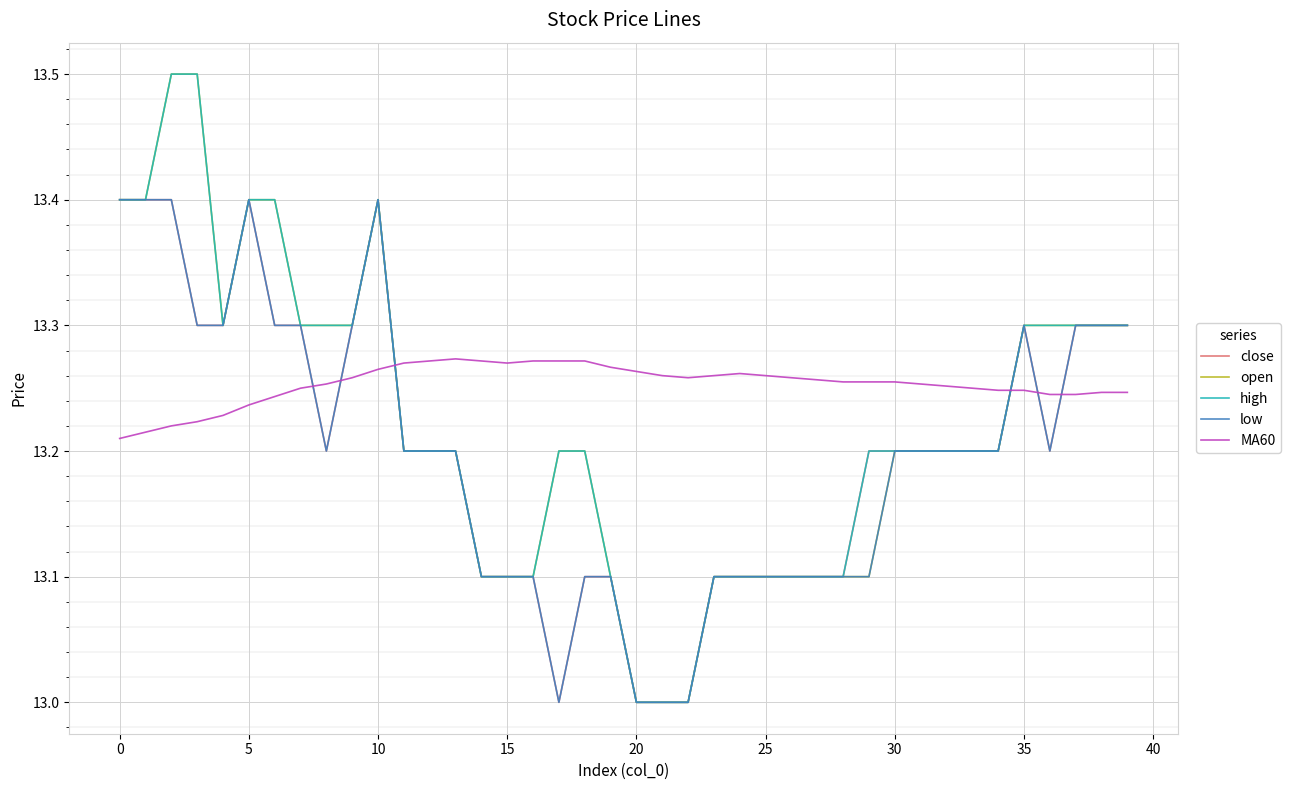

Which series has the largest total across all categories?

MA60